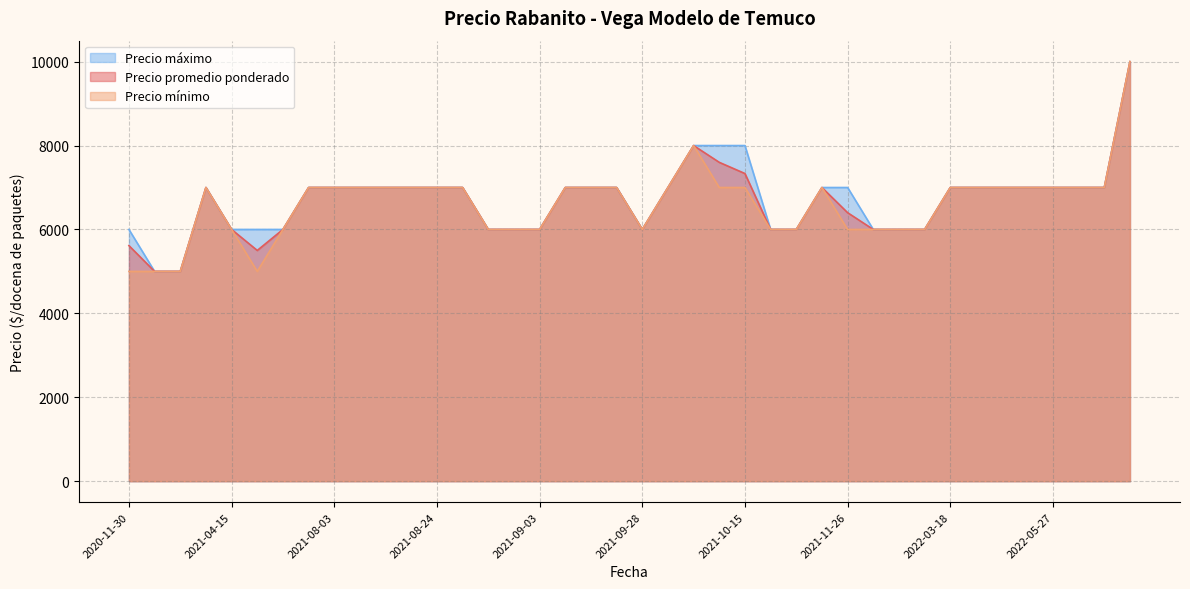

What is the difference between the maximum and minimum values in the Precio promedio ponderado series?

5000